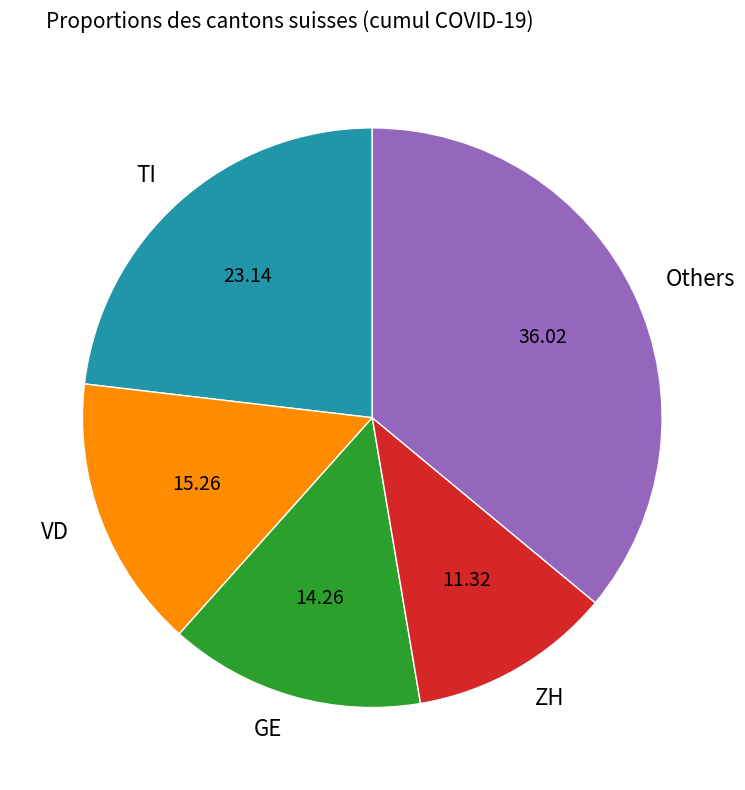

Which has a higher value, TI or Others?

Others